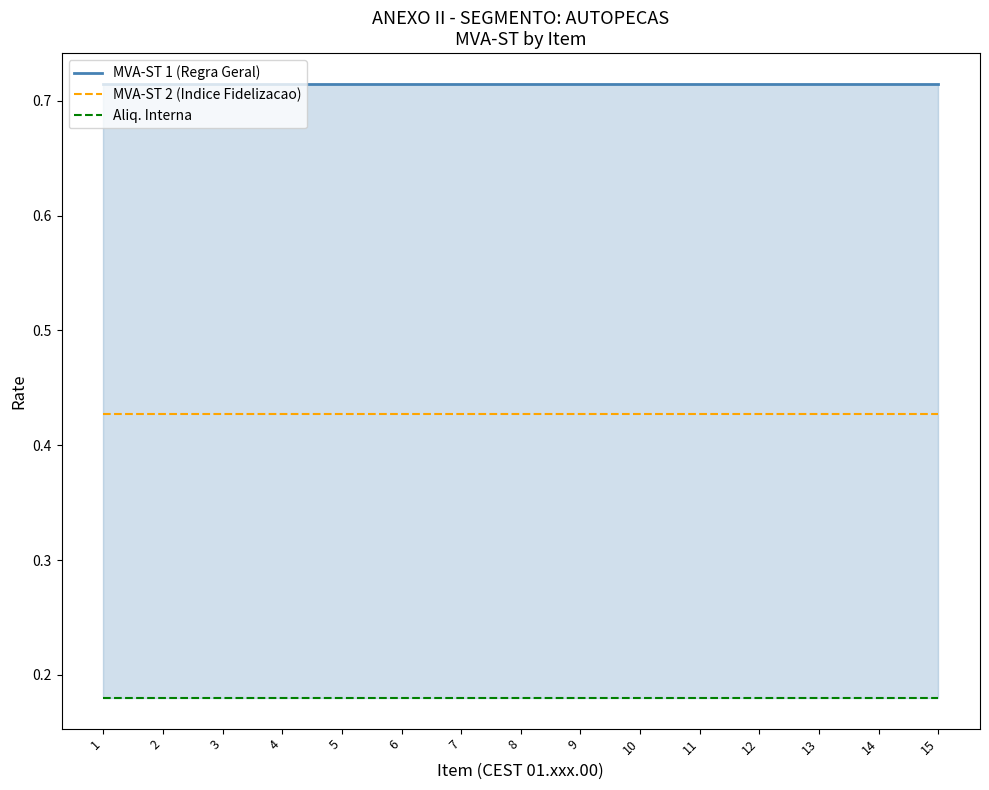

What is the lowest value of the MVA-ST 2 (Indice Fidelizacao) series?

0.4